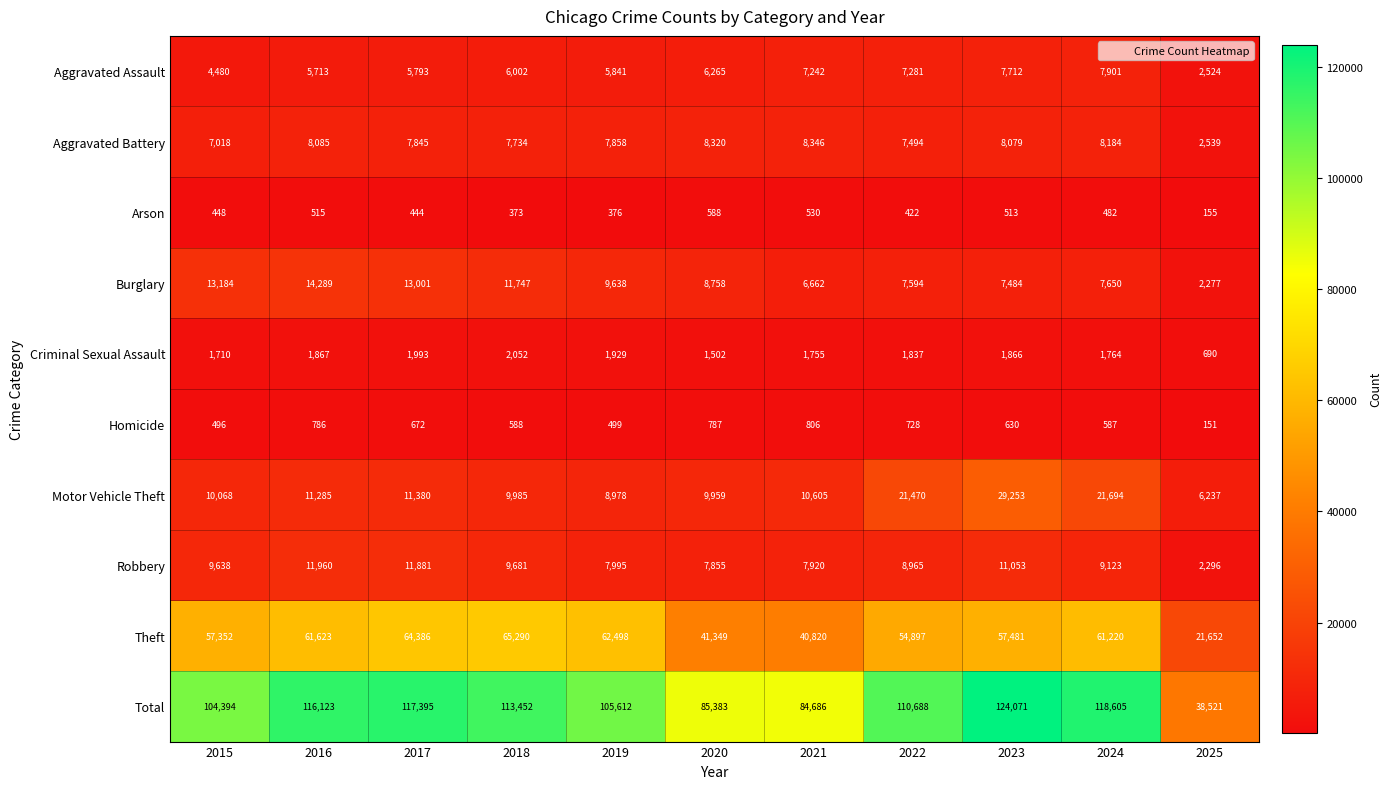

What is the maximum value shown in the chart?

124071